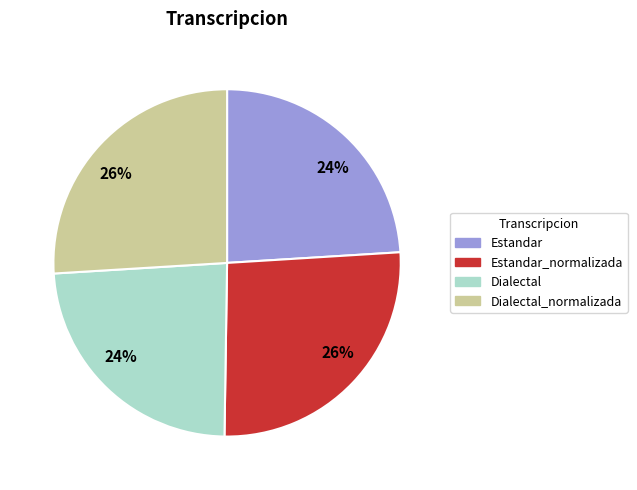

Does any single category account for the majority?

No